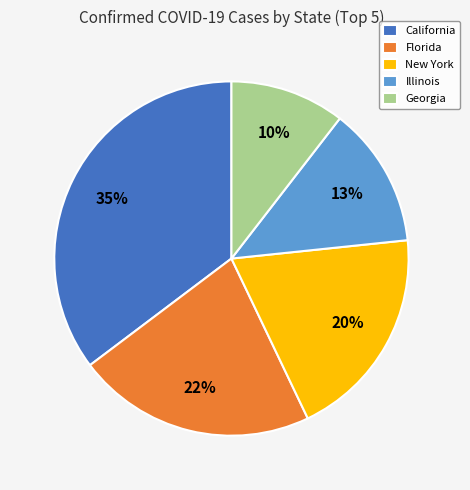

Does Florida account for over 50% of the chart?

No